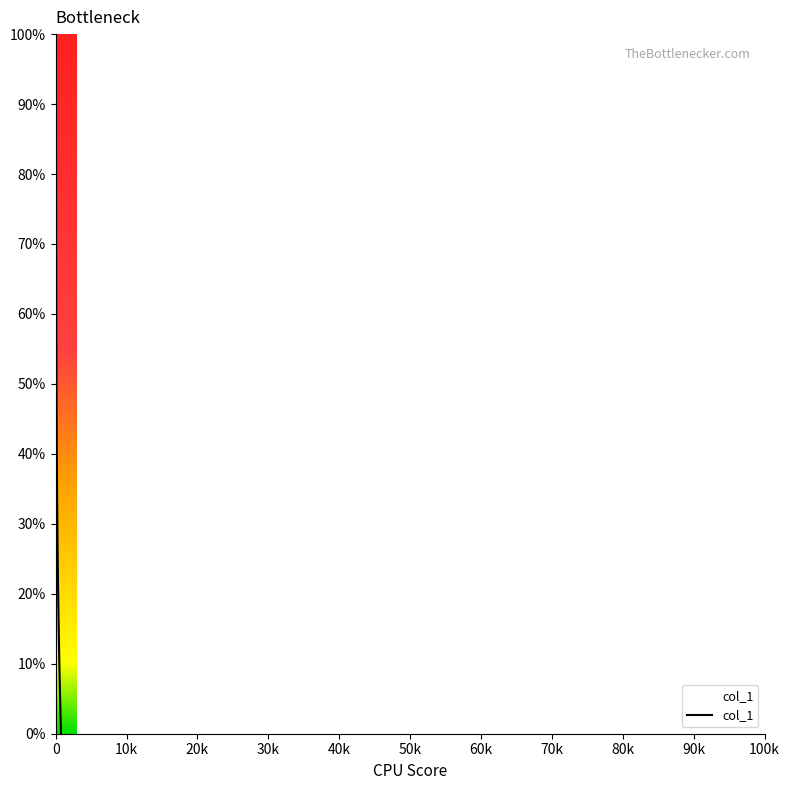

True or false: there are more than 2 points higher than both neighbors.

False